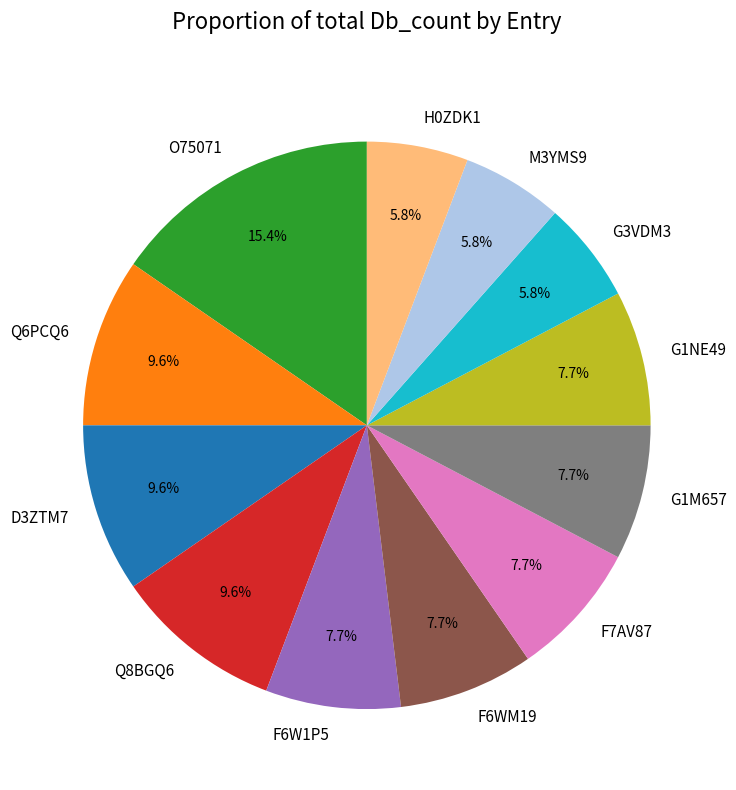

What is the ratio of the value at G1NE49 to the value at M3YMS9?

1.3